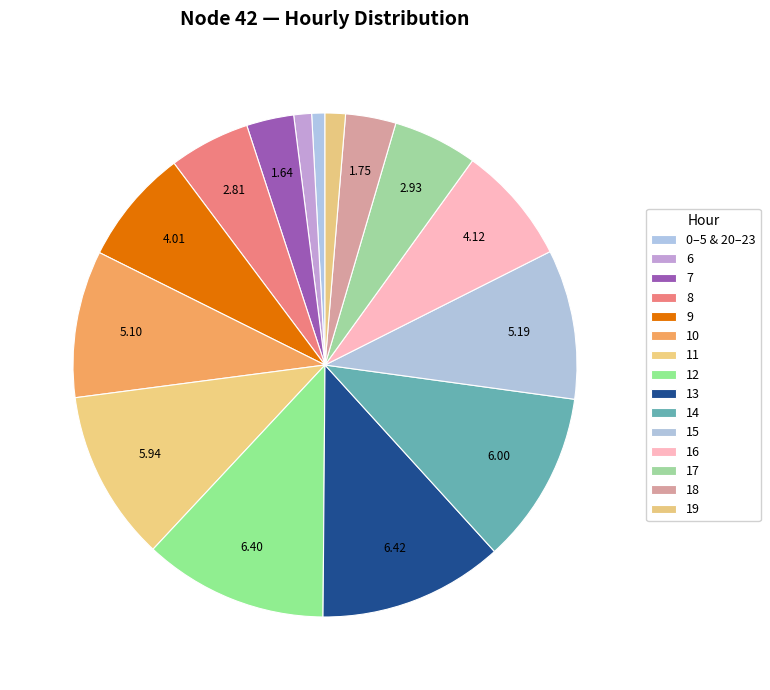

What percentage is the 18 slice, to the nearest percent?

3%